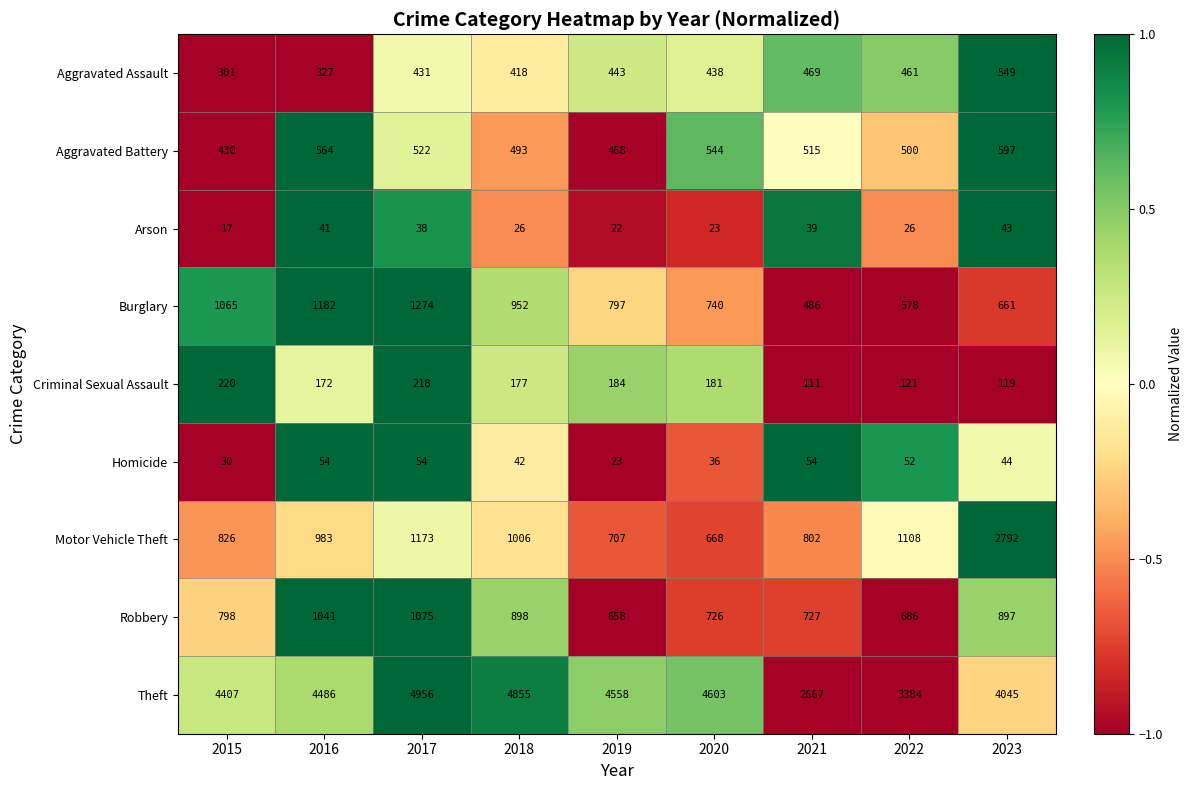

What is the sum of all Motor Vehicle Theft values?

10065